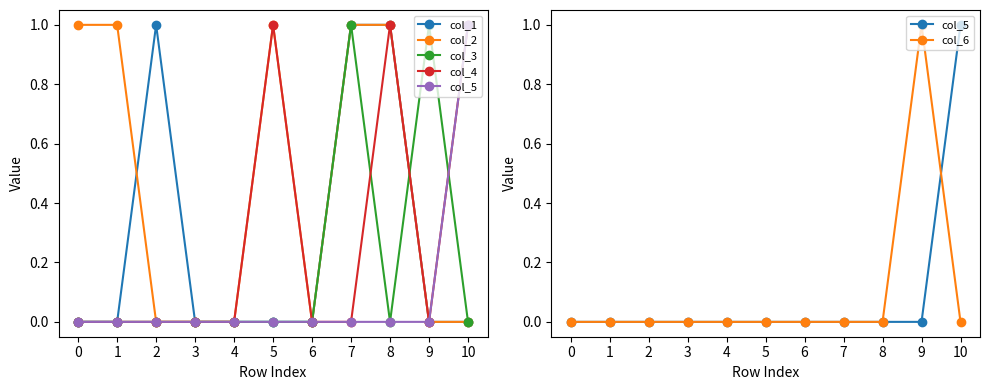

At which category does col_1 reach its first local peak?

2